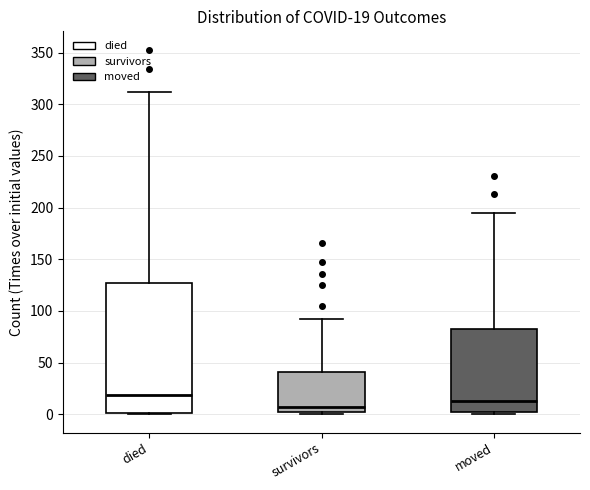

Which box's median line is the highest?

died